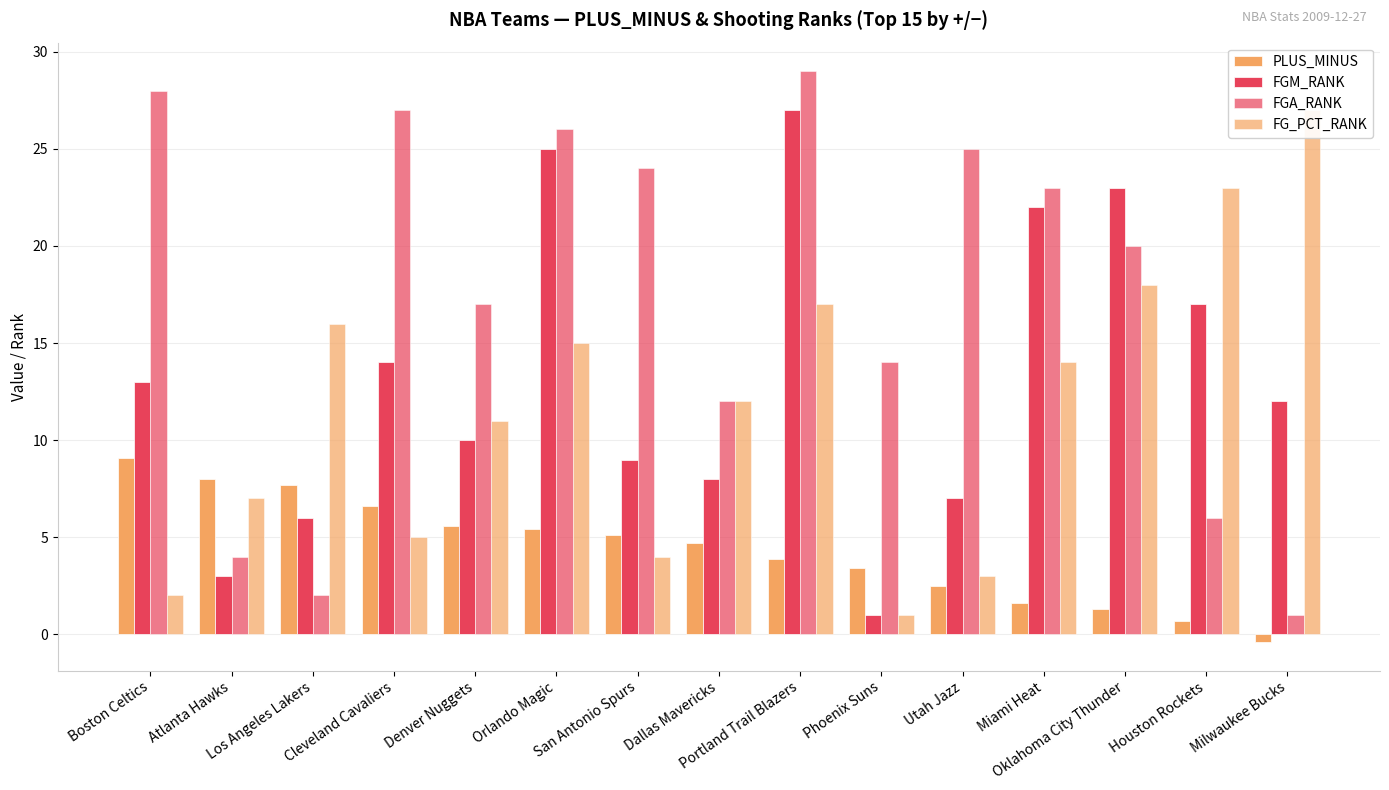

What is the difference between the maximum and minimum values in the FGM_RANK series?

26.0